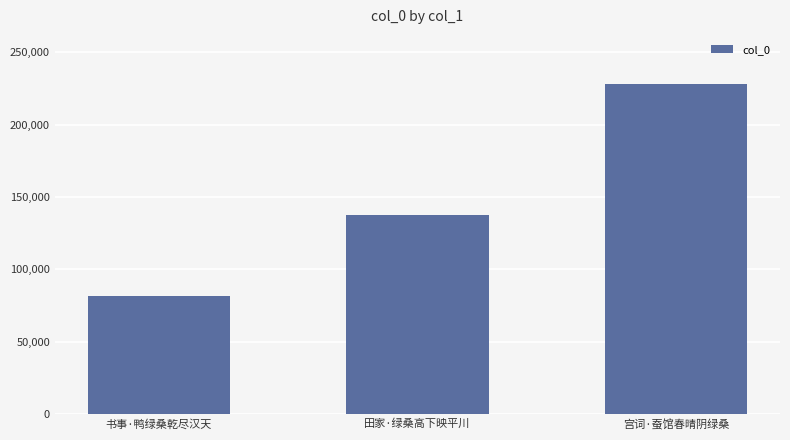

Reading left to right, extract all data points from this chart.

书事·鸭绿桑乾尽汉天=81512	田家·绿桑高下映平川=137343	宫词·蚕馆春晴阴绿桑=227817